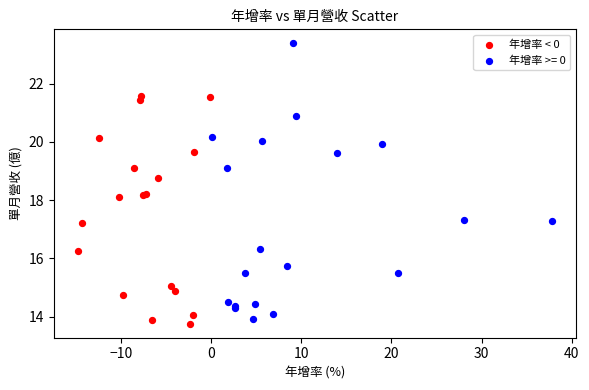

Which series has the widest spread of Y values?

年增率 >= 0